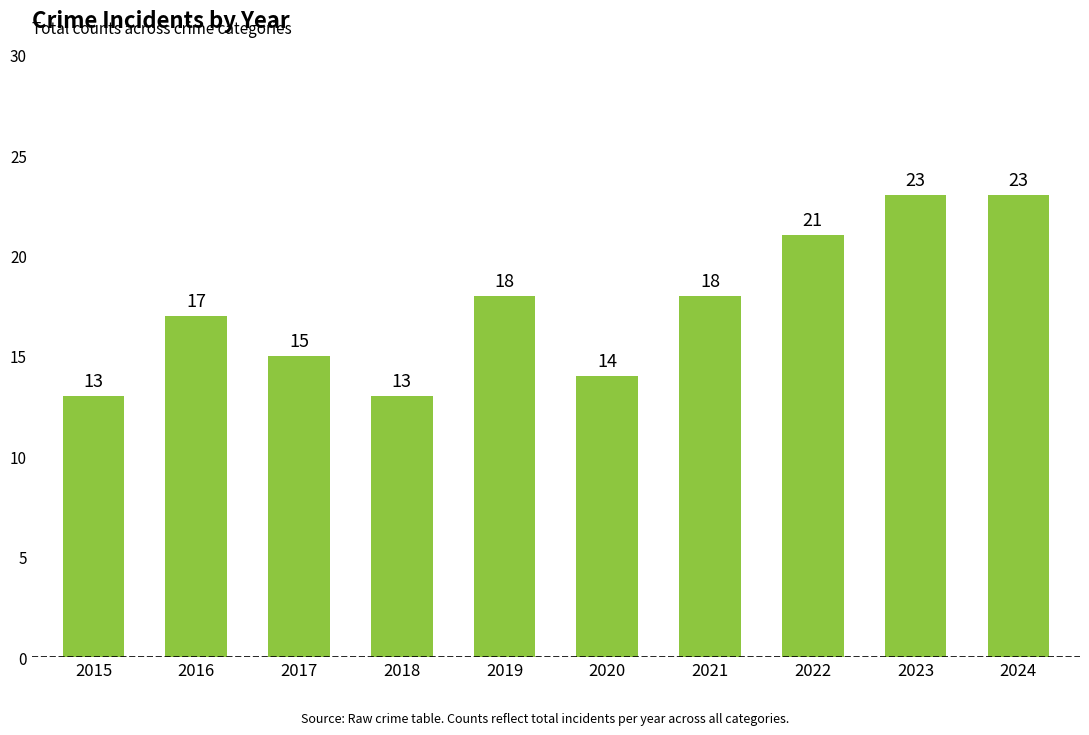

What is the smallest value displayed?

13